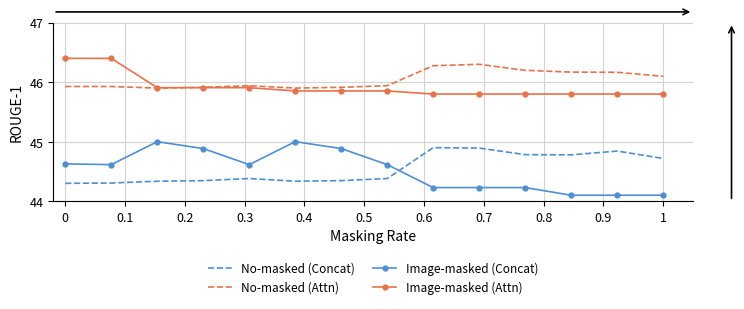

How many categories are shown in the chart?

14